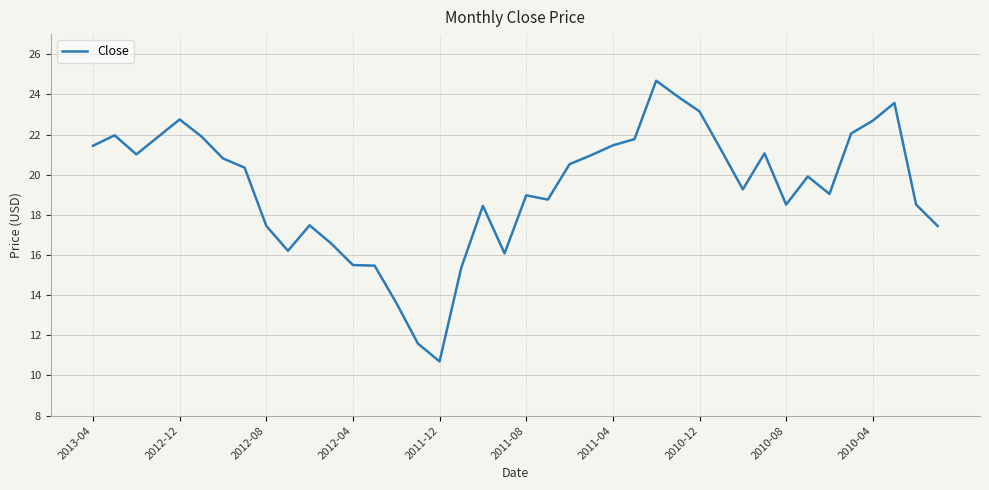

What is the maximum value shown in the chart?

24.7